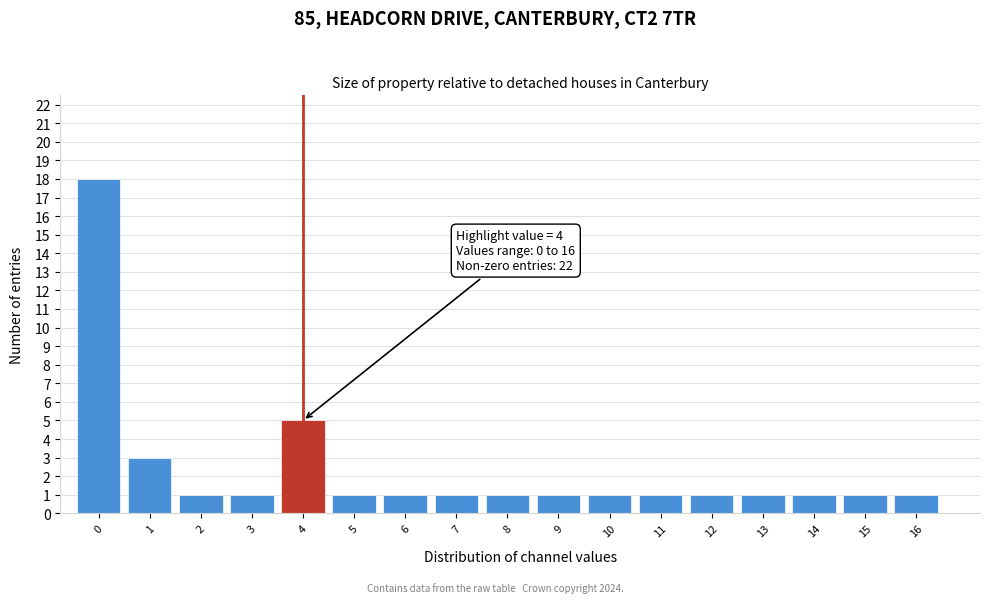

Over which range of the x-axis is the bar tallest?

-0.5 to 0.5